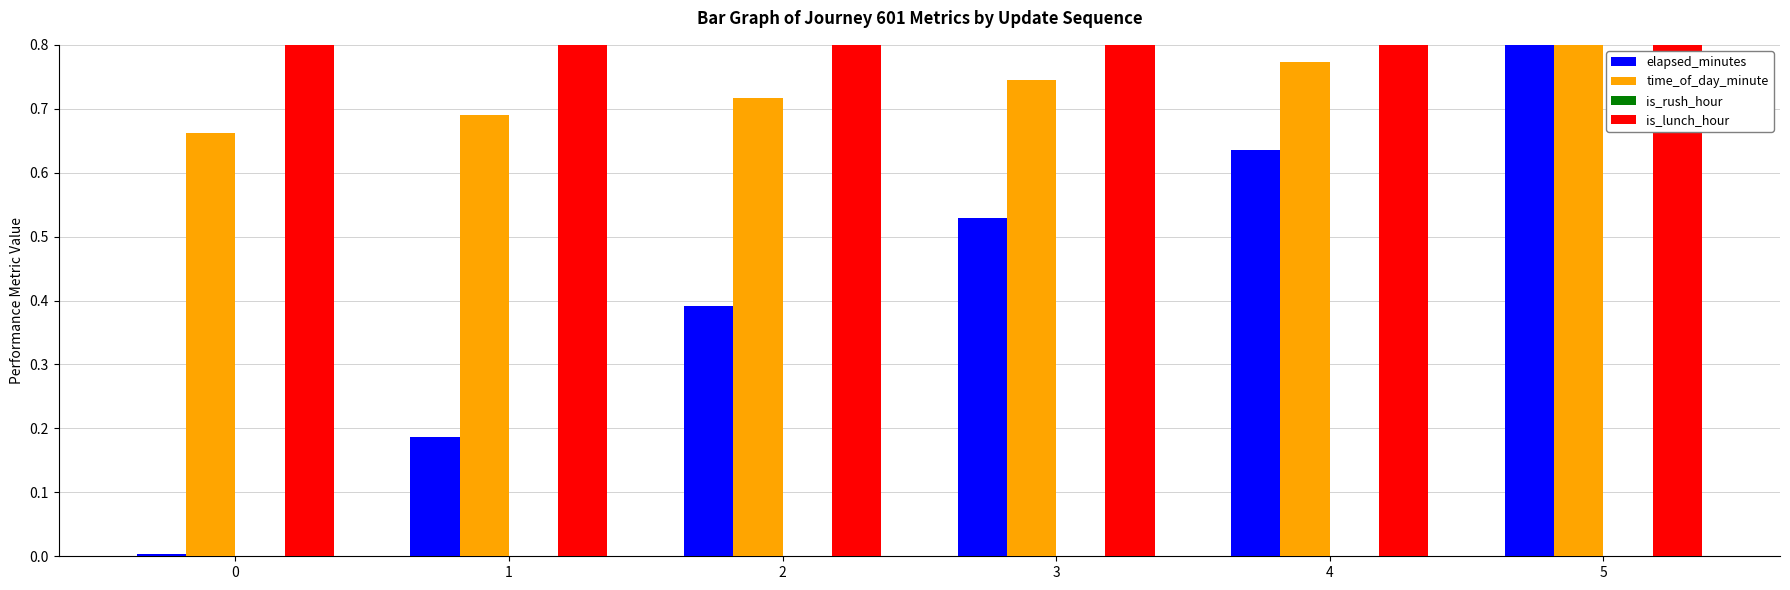

What is the sum of all is_lunch_hour values?

4.8